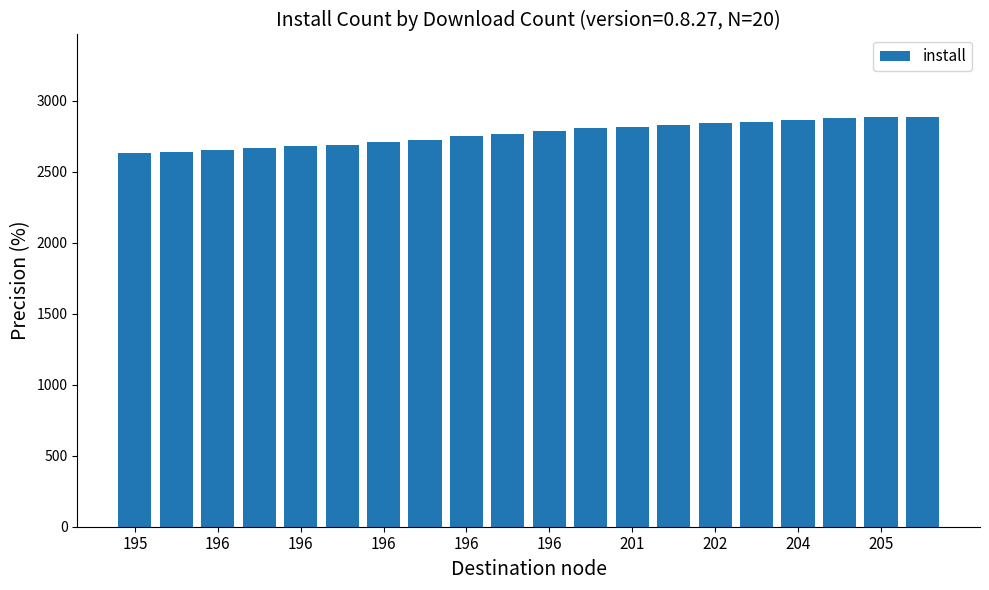

What is the difference between the second highest and second lowest values?

244